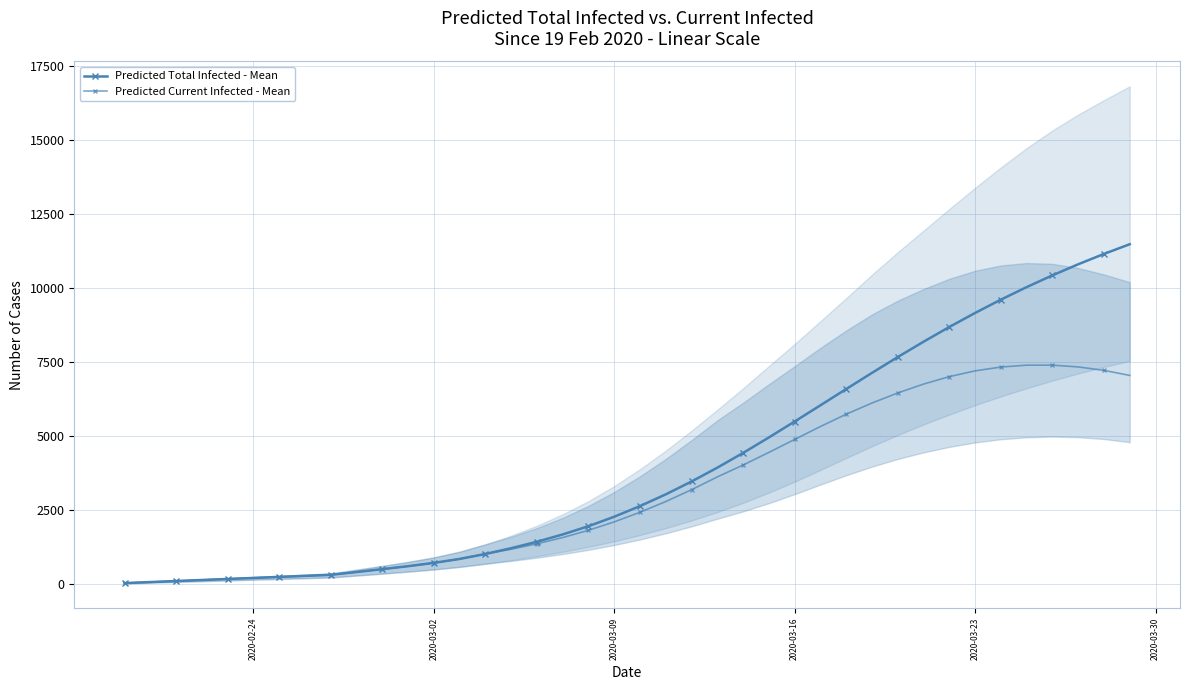

What is the lowest value of the Predicted Total Infected - Mean series?

35